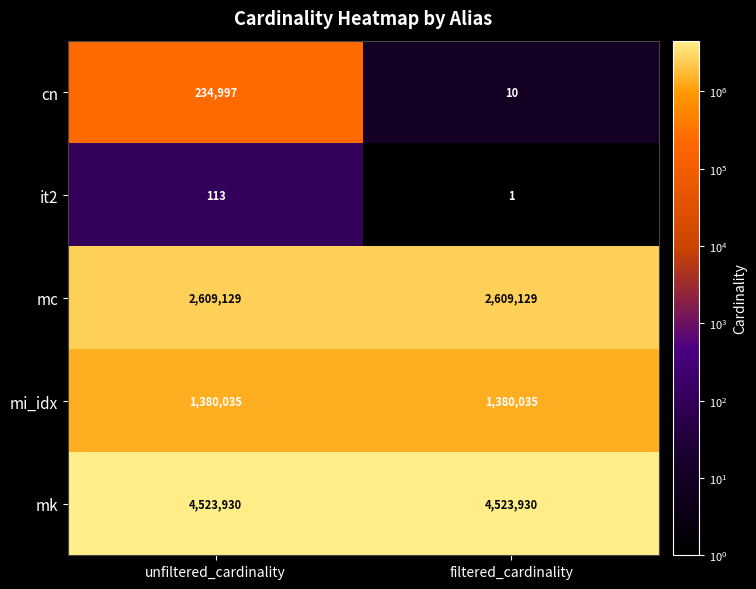

What is the difference between the highest and lowest values at filtered_cardinality?

4523929